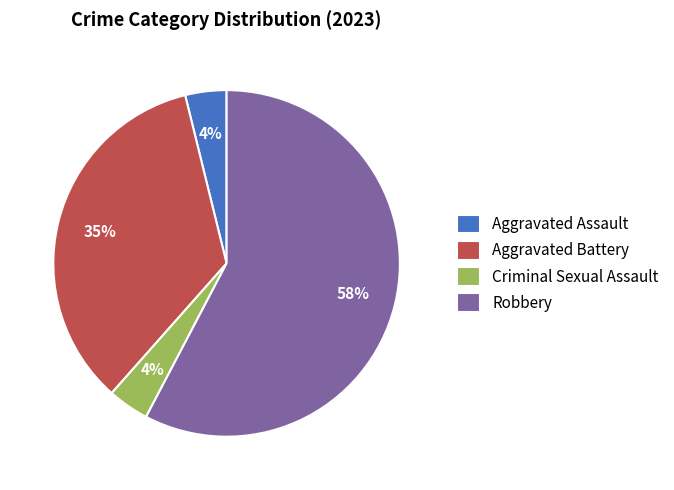

What percentage is the Criminal Sexual Assault slice, to the nearest percent?

4%